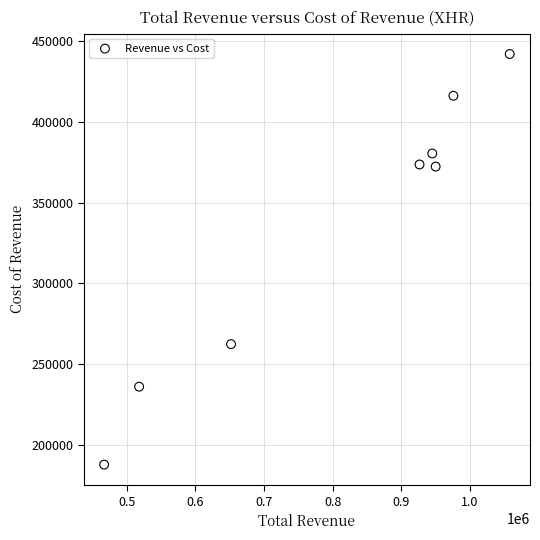

What is the range of Y values (max minus min)?

253900